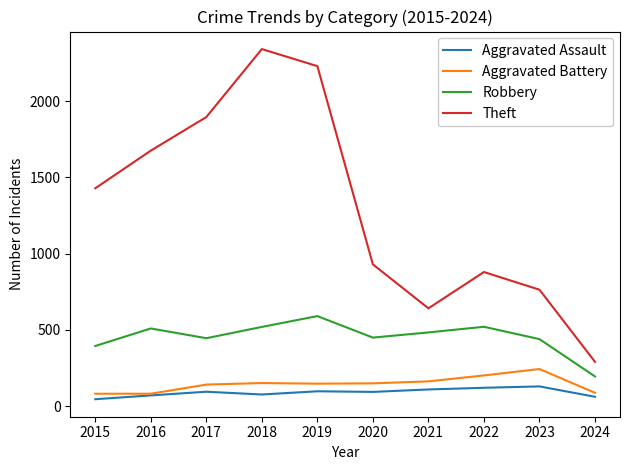

Which series has the largest total across all categories?

Theft